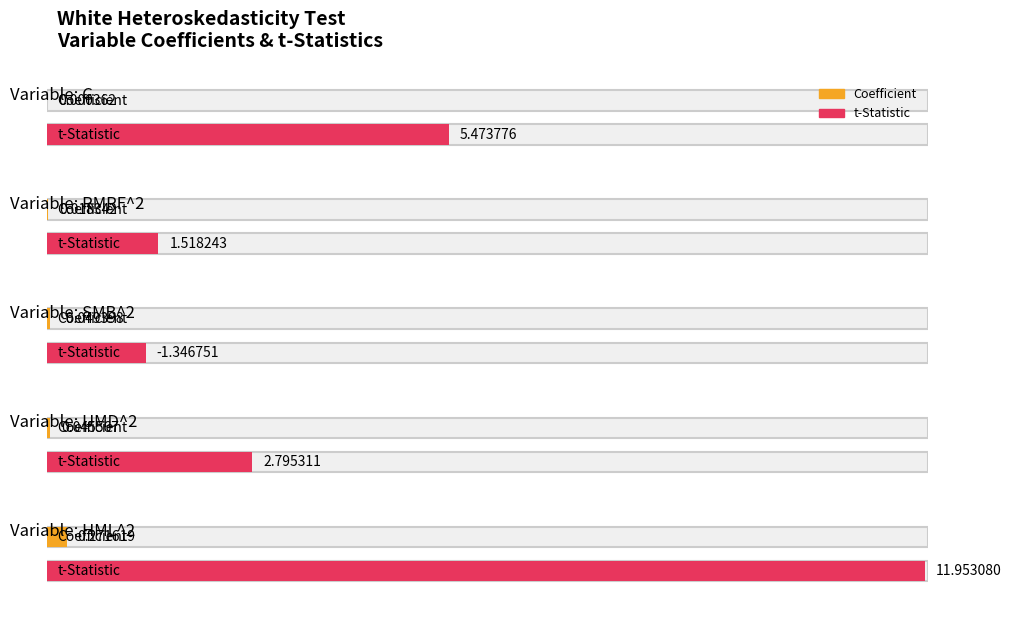

What is the value of the Coefficient bar at the 5th from the left?

0.3